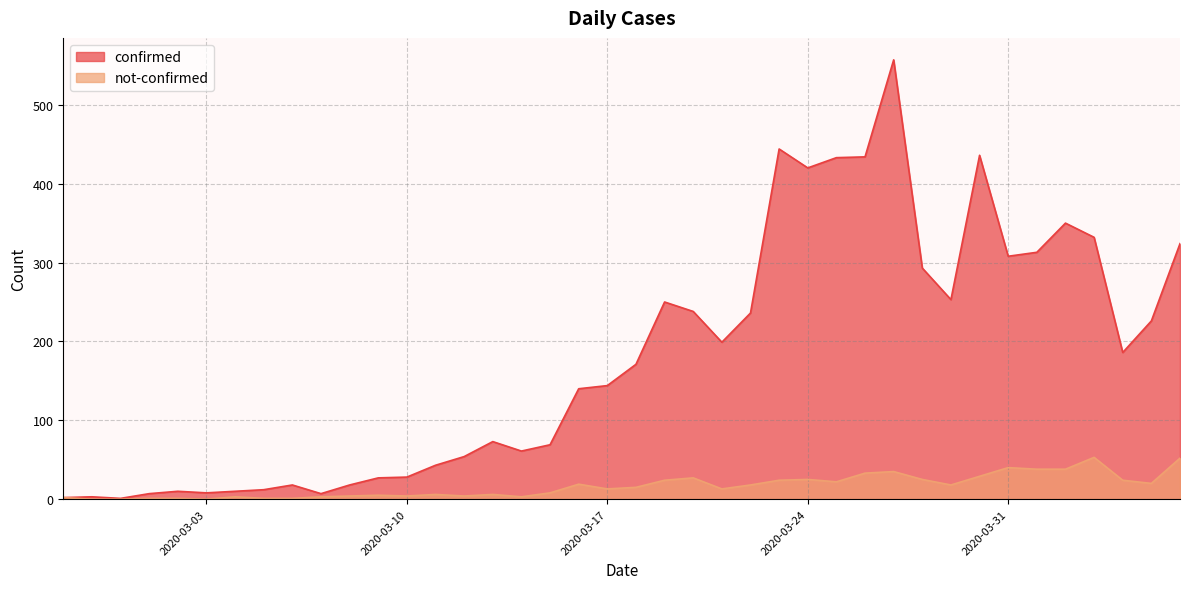

At which label is not-confirmed closest to 26?

2020-03-20